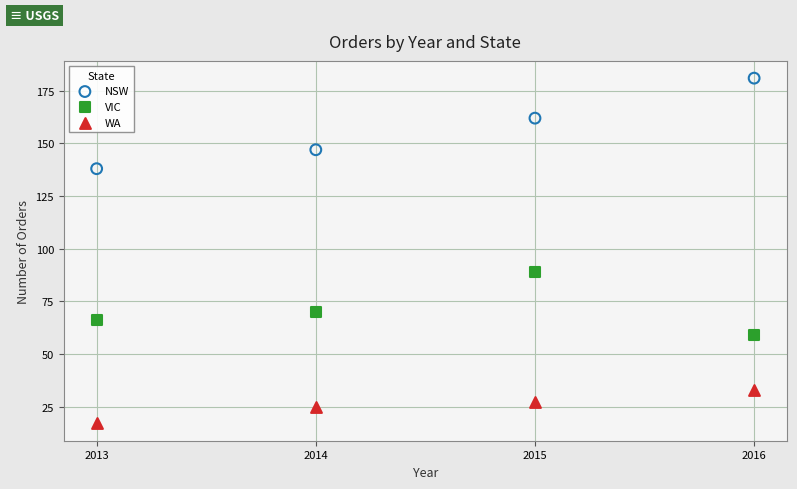

Across all data points, what is the range of Y values (max minus min)?

164